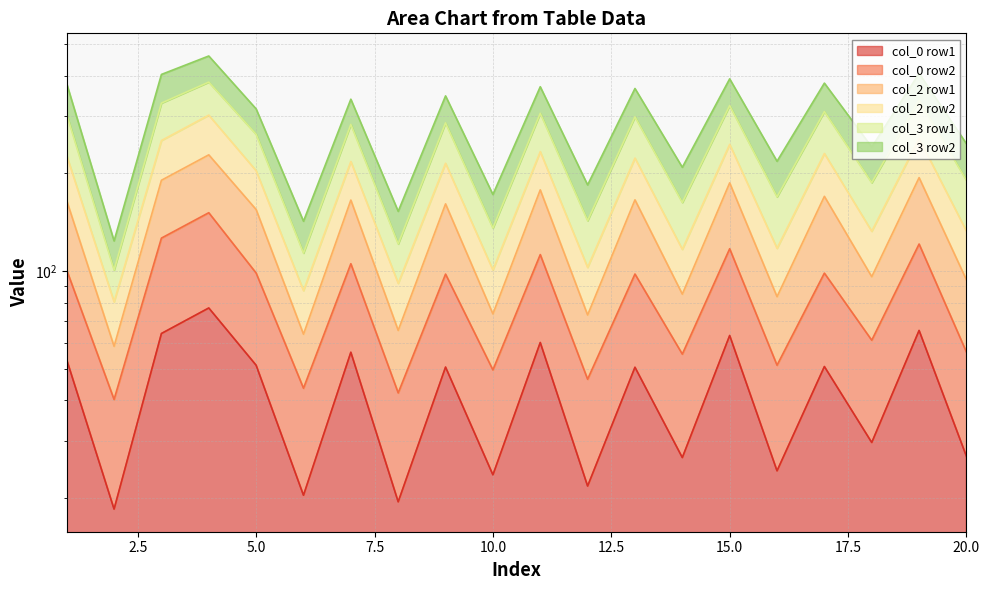

True or false: col_2 row2 and col_2 row1 intersect in this chart.

False